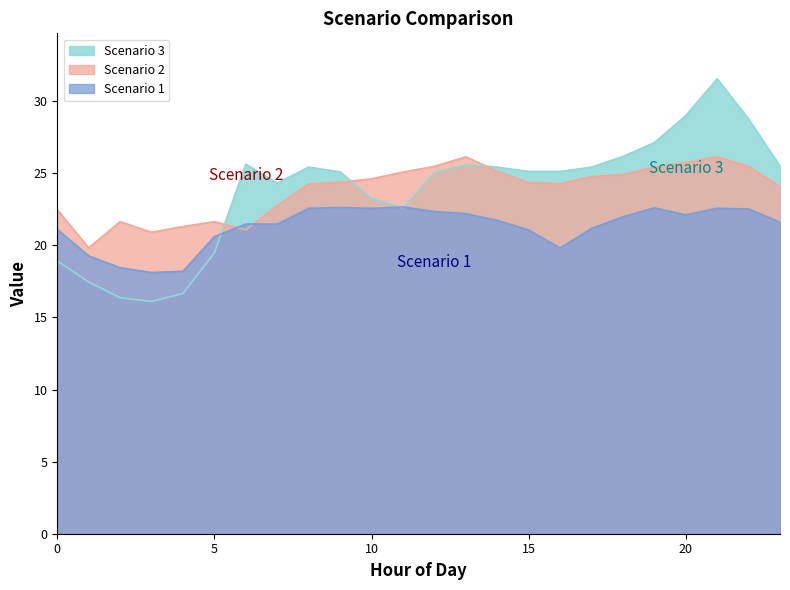

In Scenario 3, how many points are higher than both neighbors (excluding endpoints)?

4